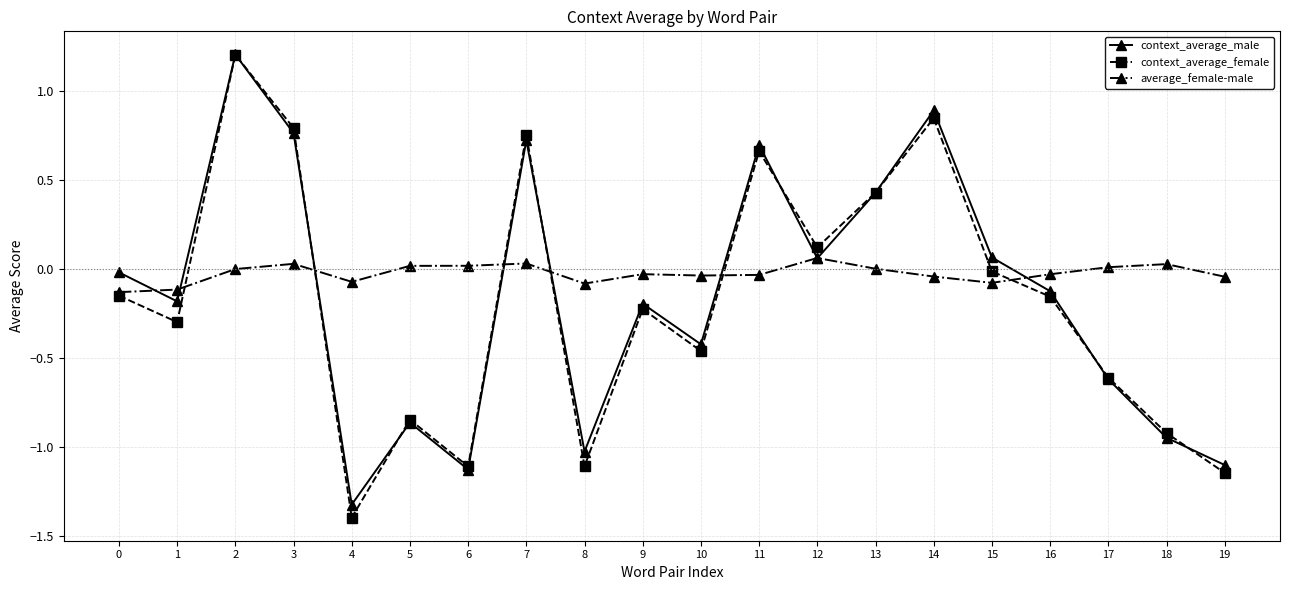

How many series are shown in this chart?

3